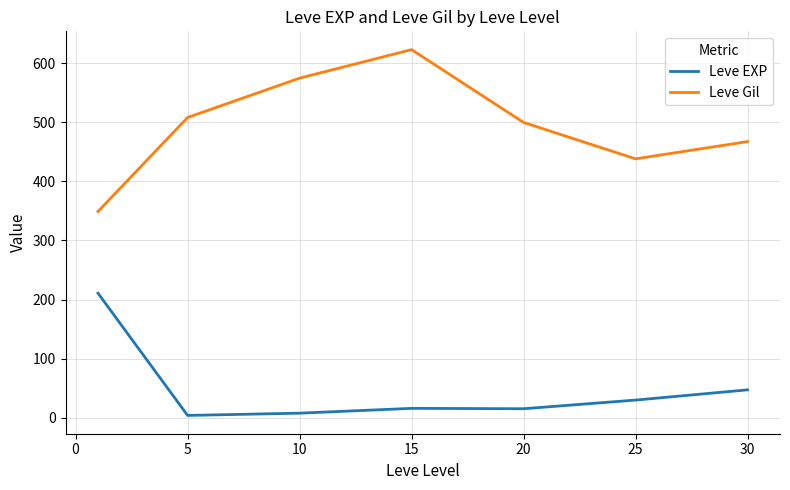

Which series has the largest total across all categories?

Leve Gil